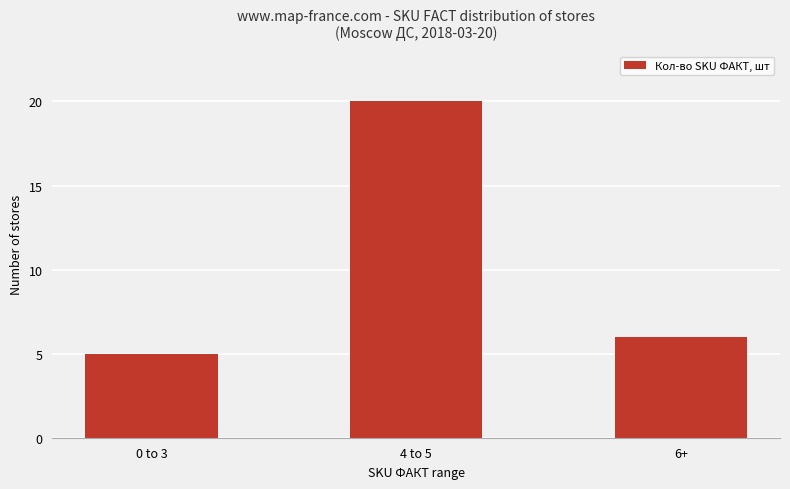

How many series are shown in this chart?

1